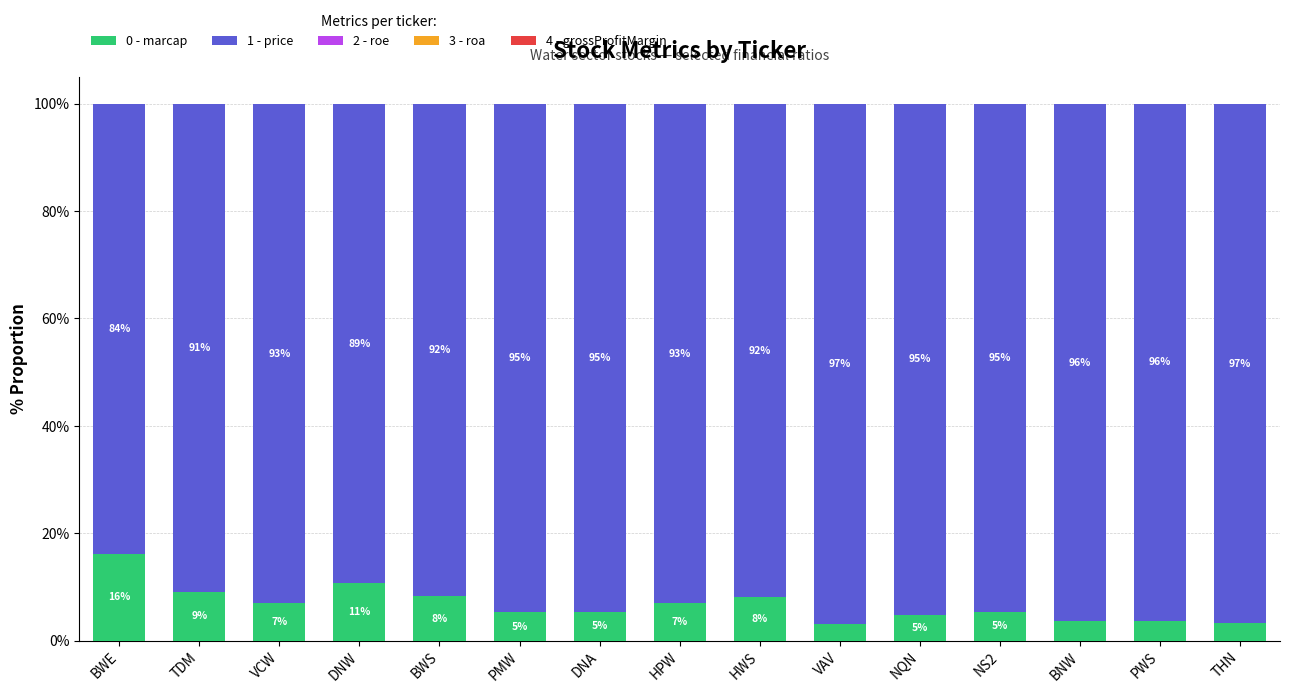

Is it true that 0 - marcap equals 9.1 at TDM?

True